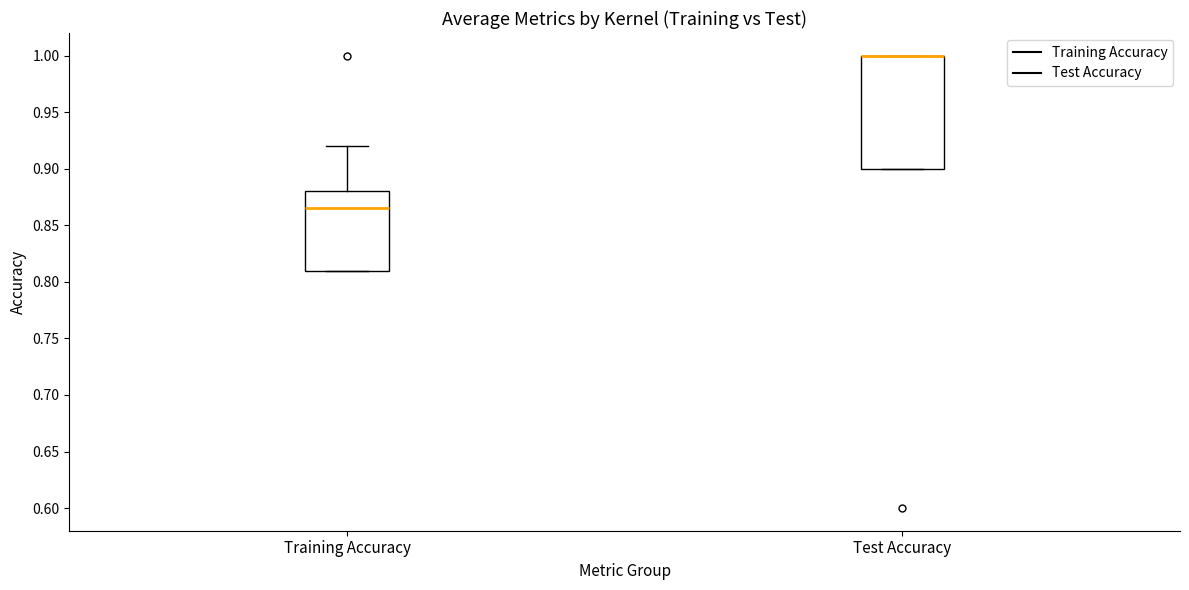

Reading left to right, read every box against the y-axis: the position of its median line, the range the box covers, and the ends of its whiskers. The values are not printed on the chart, so give them approximately, as read against the axis.

Training Accuracy: median 0.865, box 0.810 to 0.880, whiskers 0.810 to 0.920
Test Accuracy: median 1.000 (drawn on the box's upper edge), box 0.900 to 1.000, whiskers 0.900 to 1.000